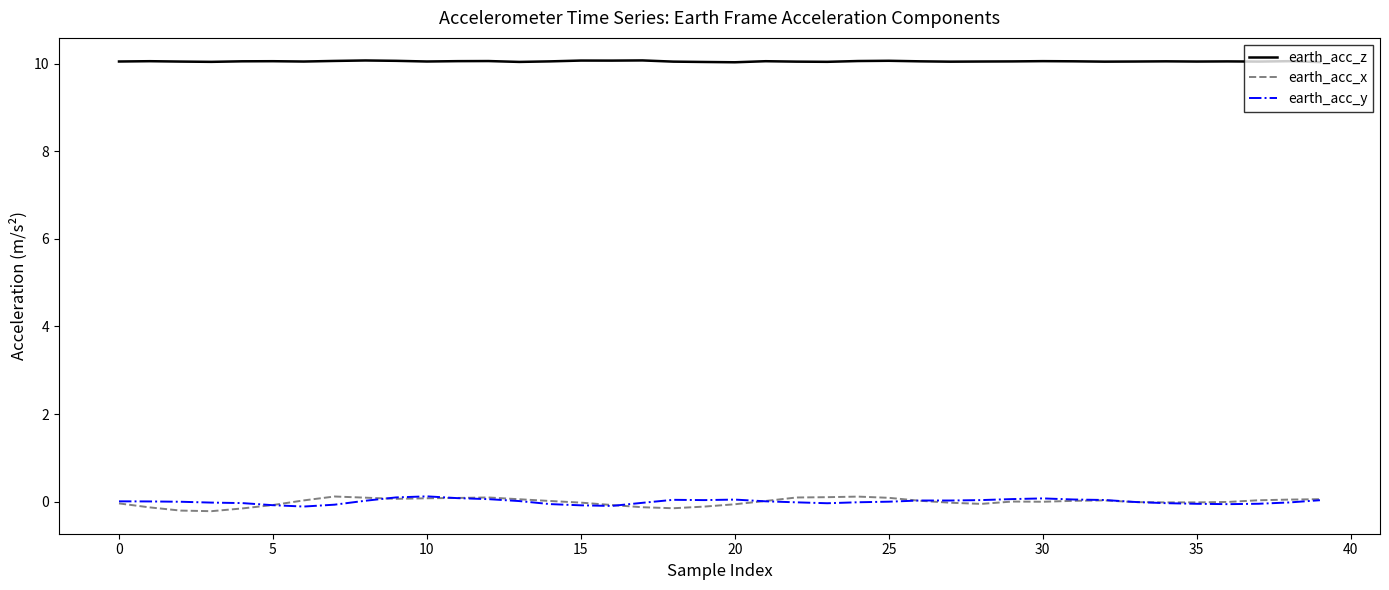

Which series has the largest total across all categories?

earth_acc_z